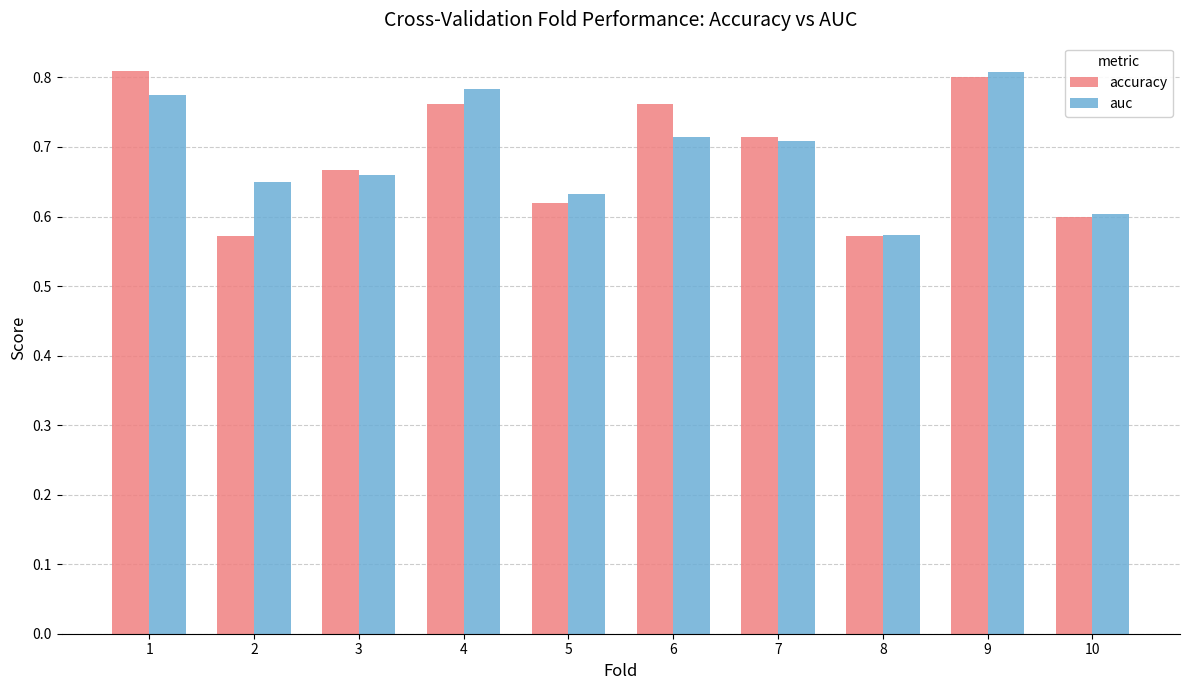

What is the sum of the accuracy values at 8 and 2?

1.1